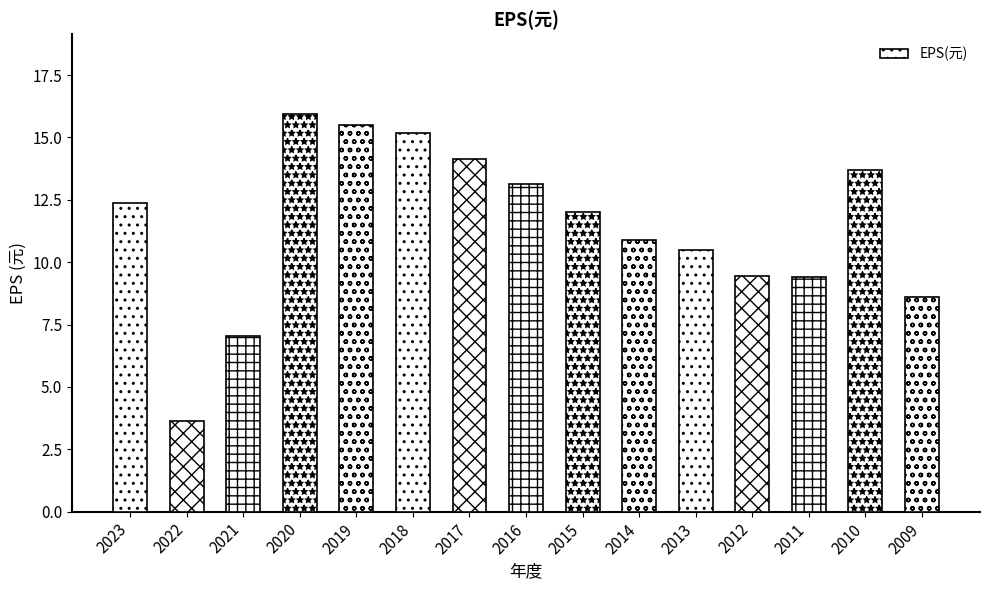

The chart shows a value of 1.9 at 2022. True or false?

False